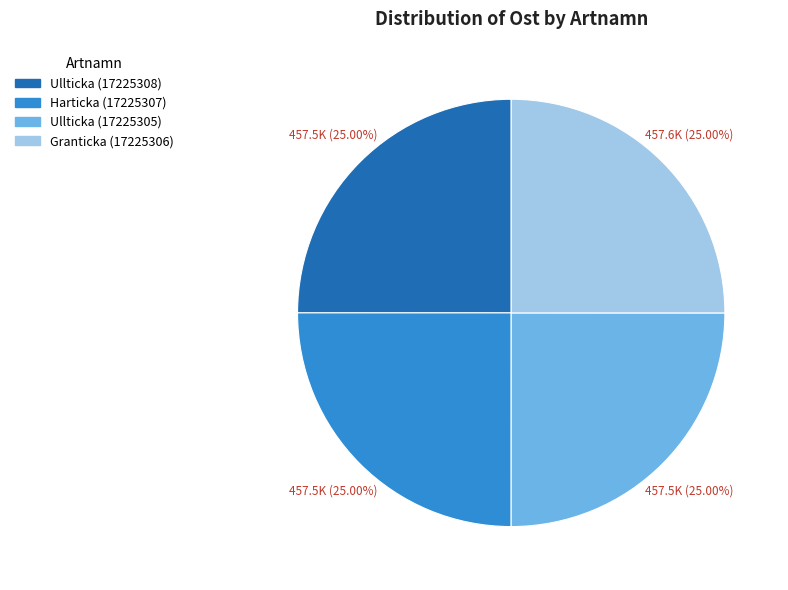

To the nearest percent, what portion does Ullticka (17225305) represent?

25%